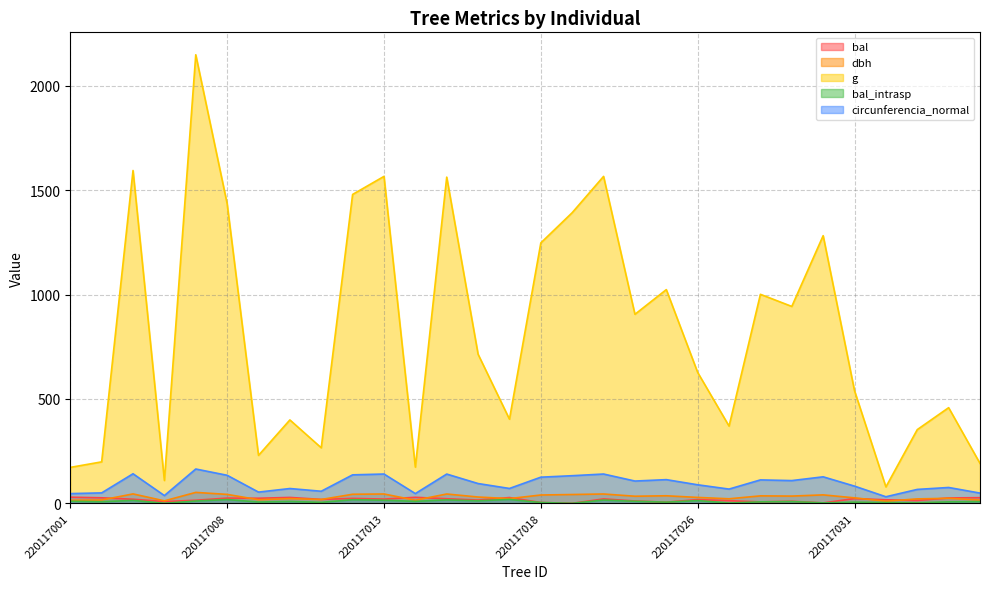

The dbh series shows 42.1 at 220117019. True or false?

True